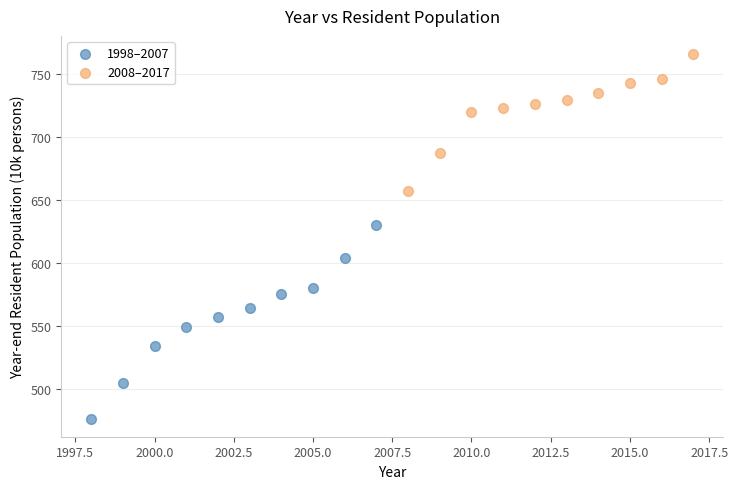

What are all the series names shown in the legend?

1998–2007, 2008–2017